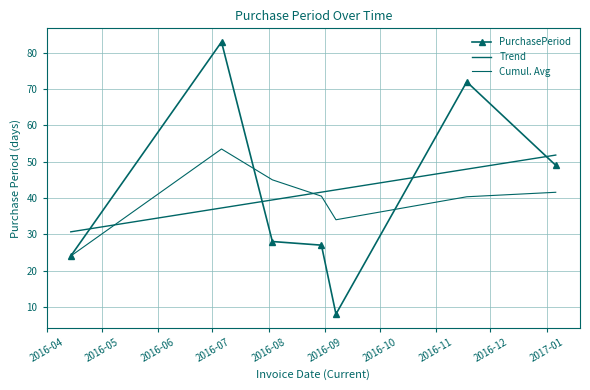

Where does the Cumul. Avg series first go above 40?

2016-05